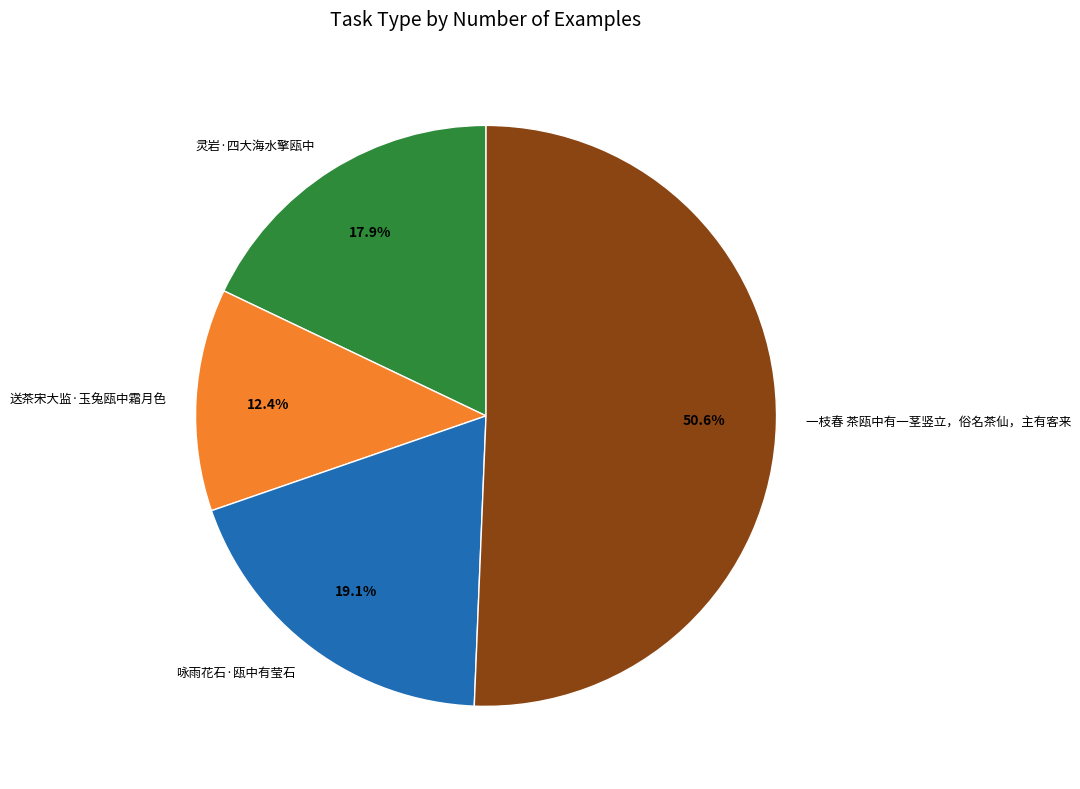

Is 灵岩·四大海水擎瓯中 the majority of the pie?

No